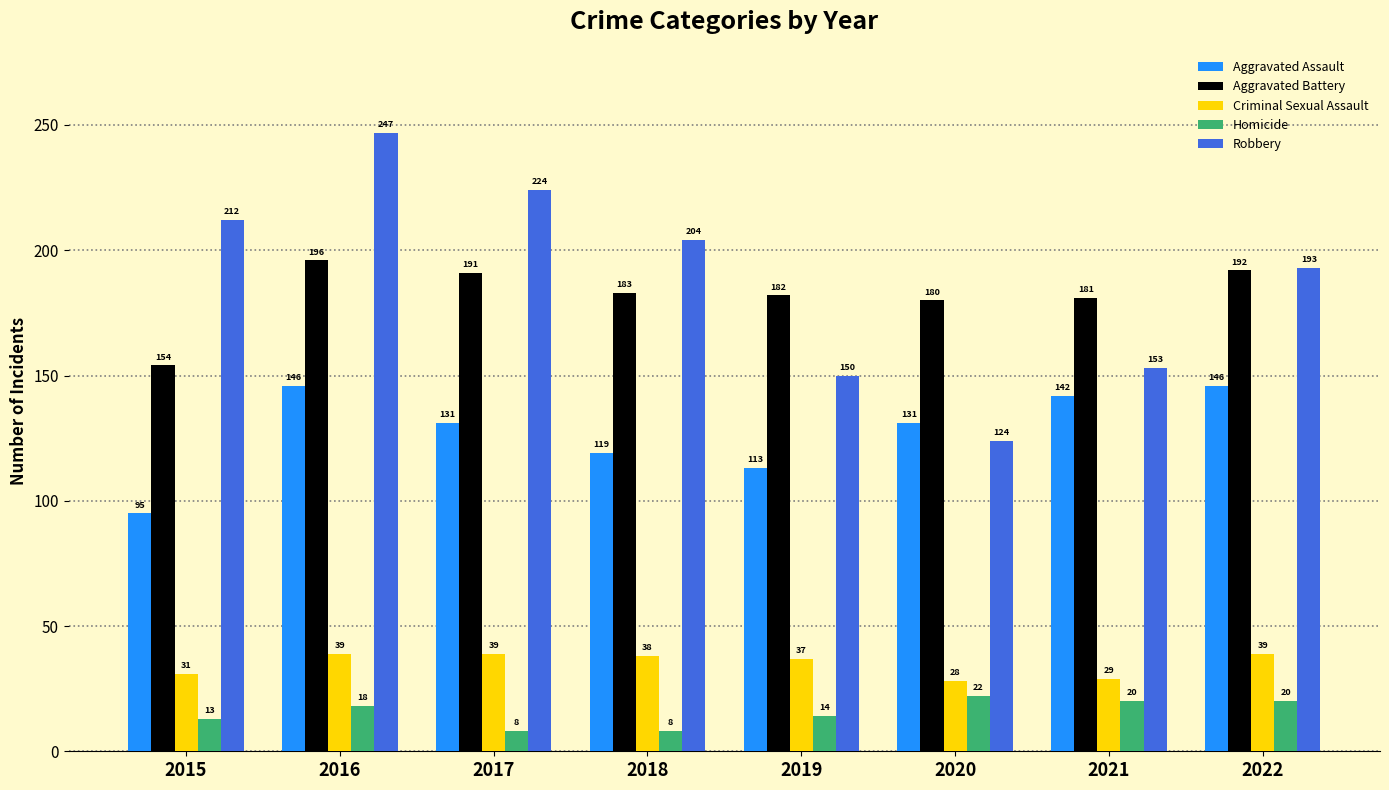

Which label corresponds to the largest value in the chart?

2016